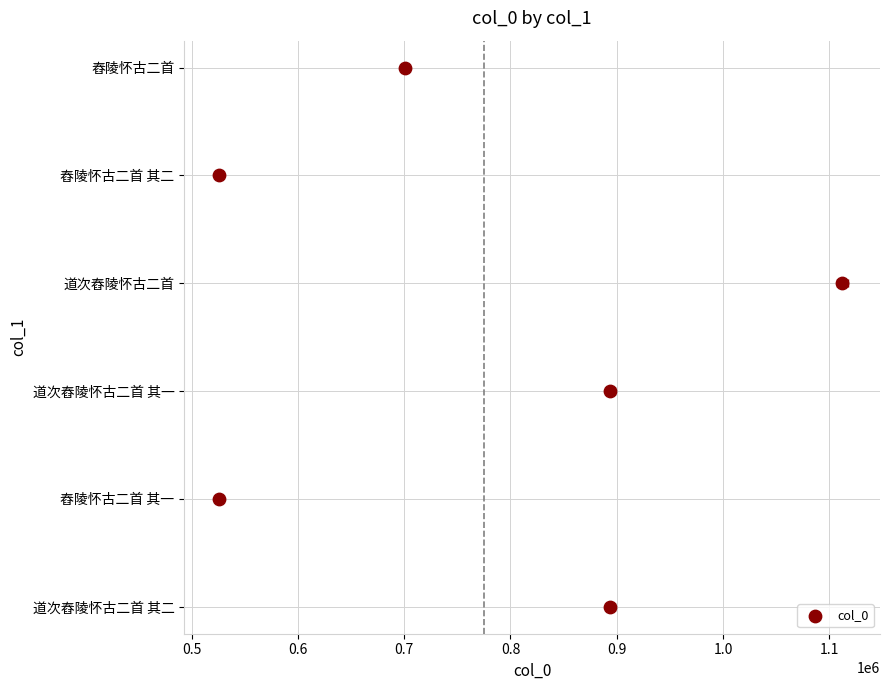

Which has a higher value, 0.8 or 0.6?

0.8